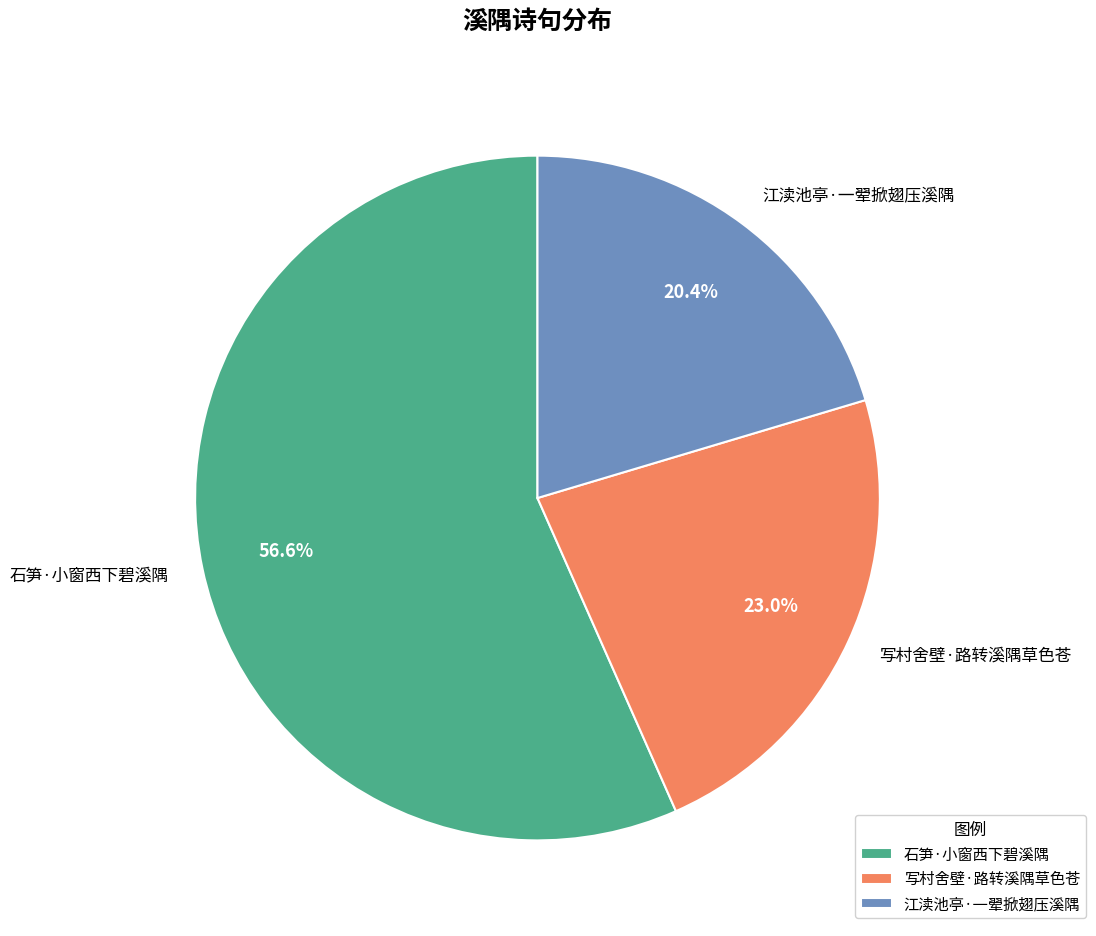

To the nearest percent, what portion does 写村舍壁·路转溪隅草色苍 represent?

23%